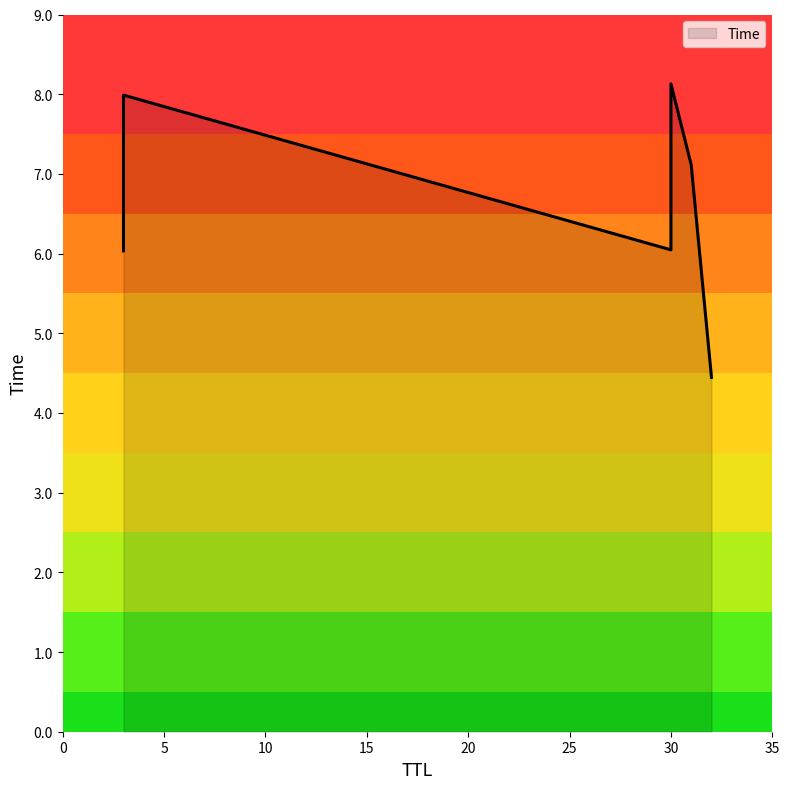

Is it true that the value at 3 is 6.0?

True